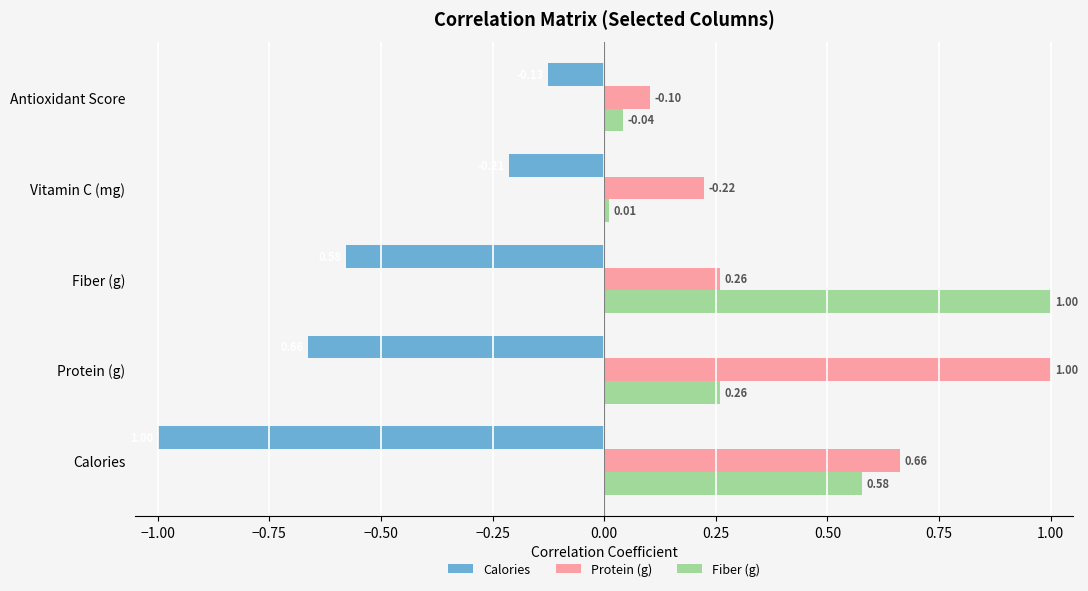

At which category is the sum across all series the highest?

Fiber (g)